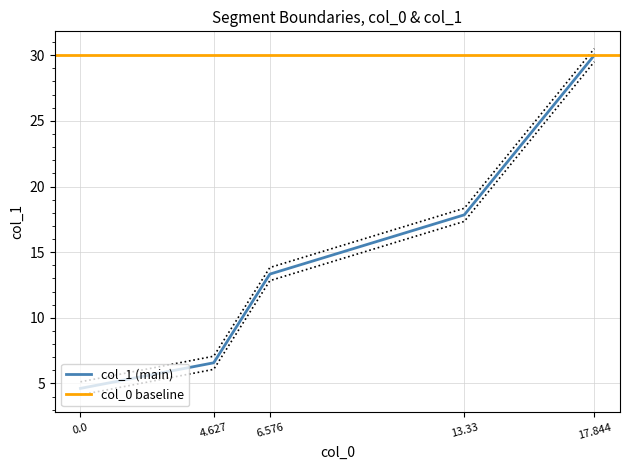

Is it true that the value at 0.0 is 1.1?

False